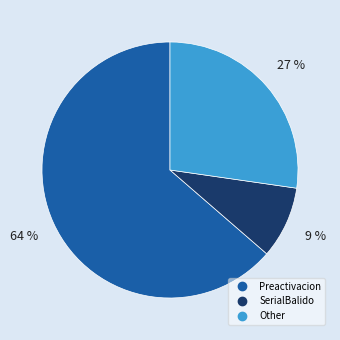

Does any single category account for the majority?

Yes